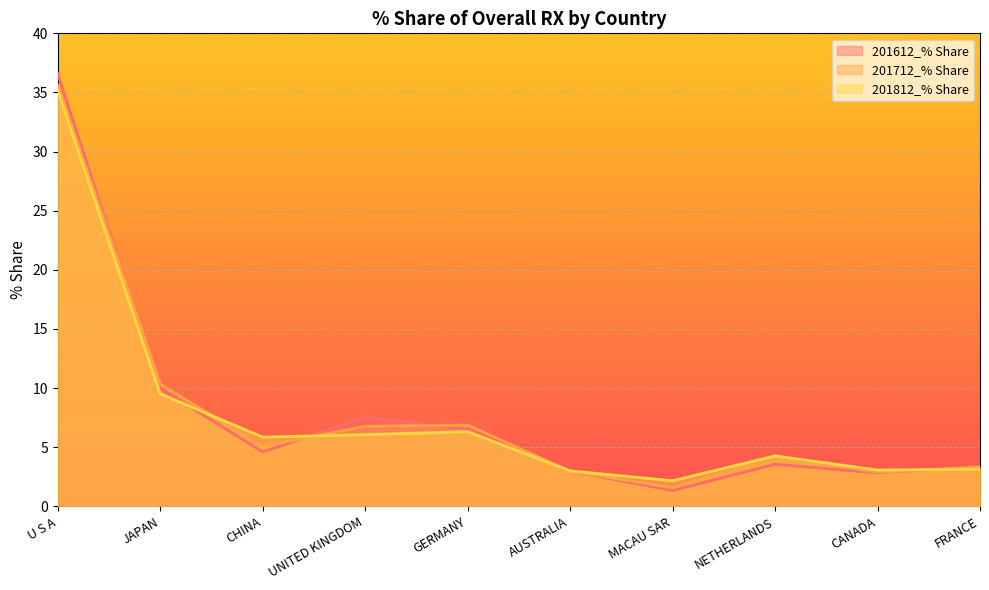

True or false: 201612_% Share has a value of 1.3 at MACAU SAR.

True